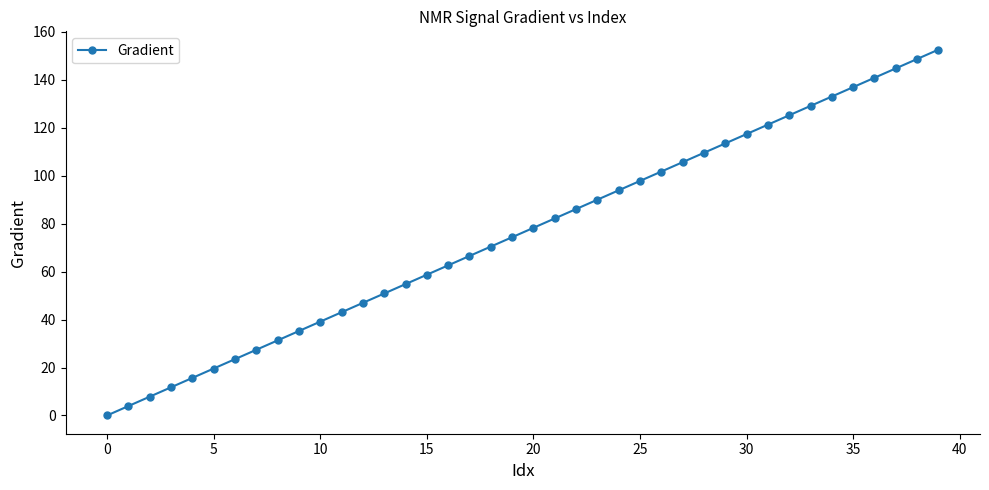

True or false: there are more than 0 points higher than both neighbors.

False